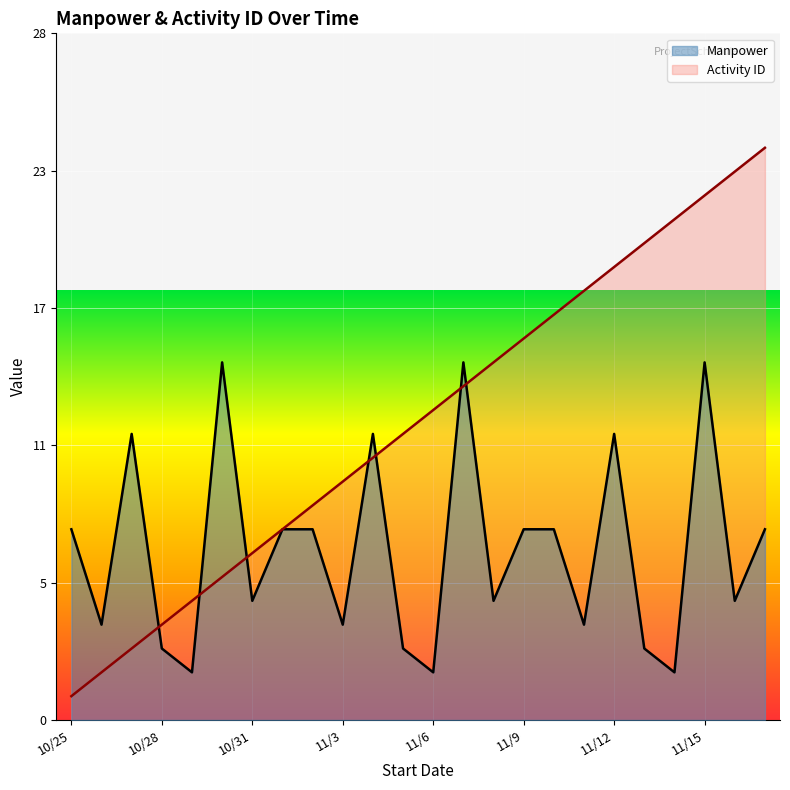

What is the label of the 1st point from the right?

11/17